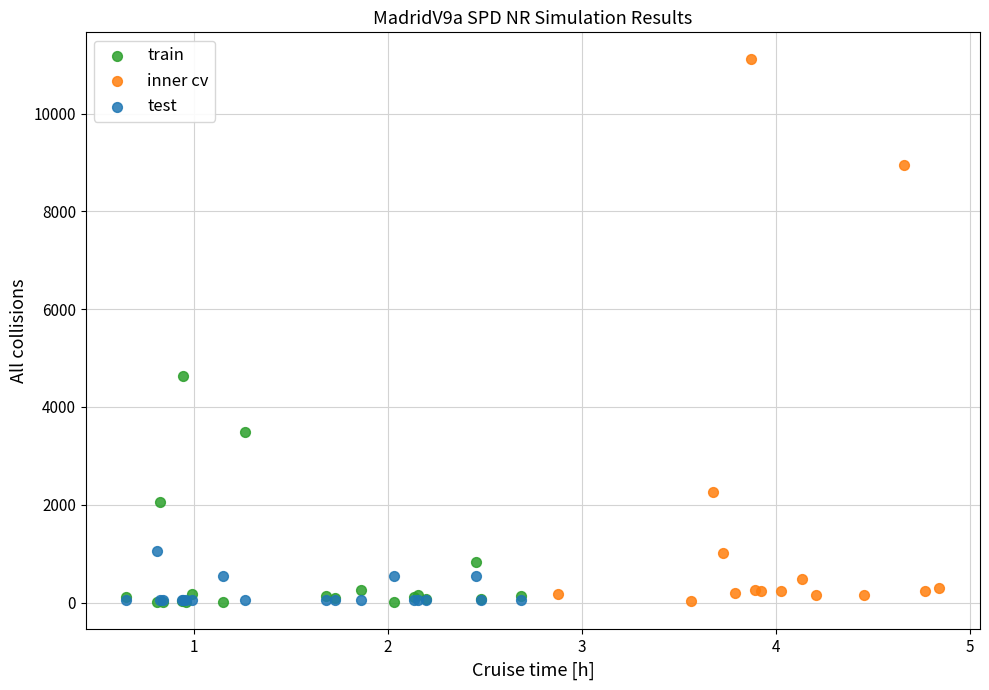

Which series reaches the maximum Y coordinate?

inner cv